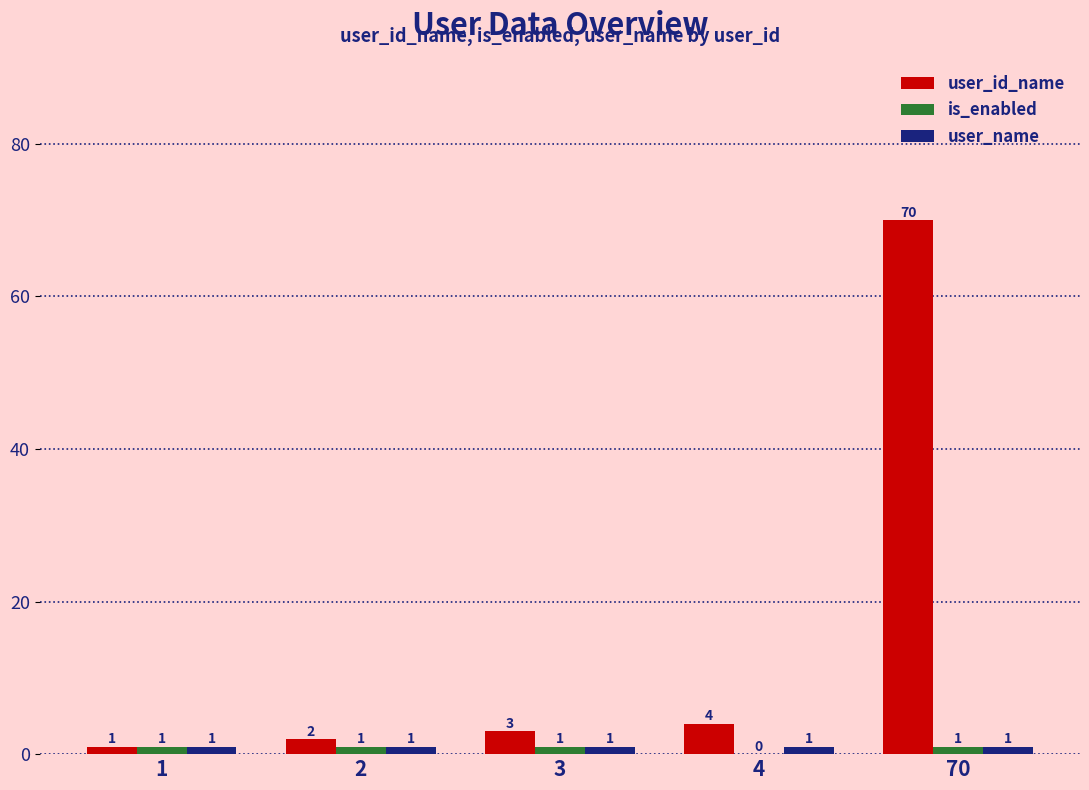

At which category is the sum across all series the highest?

70